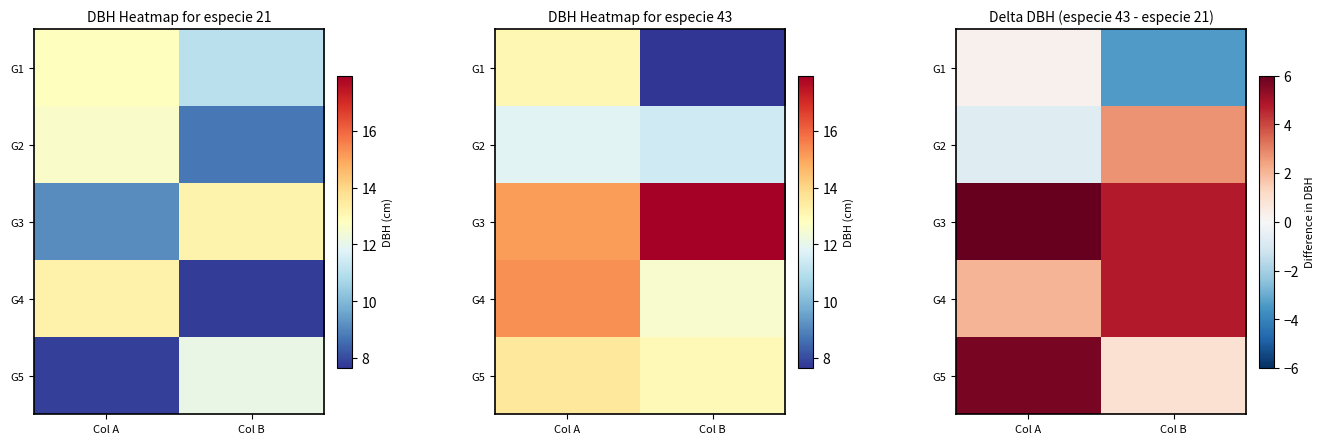

What is the sum of the G1 values at Col A and Col B?

-3.2